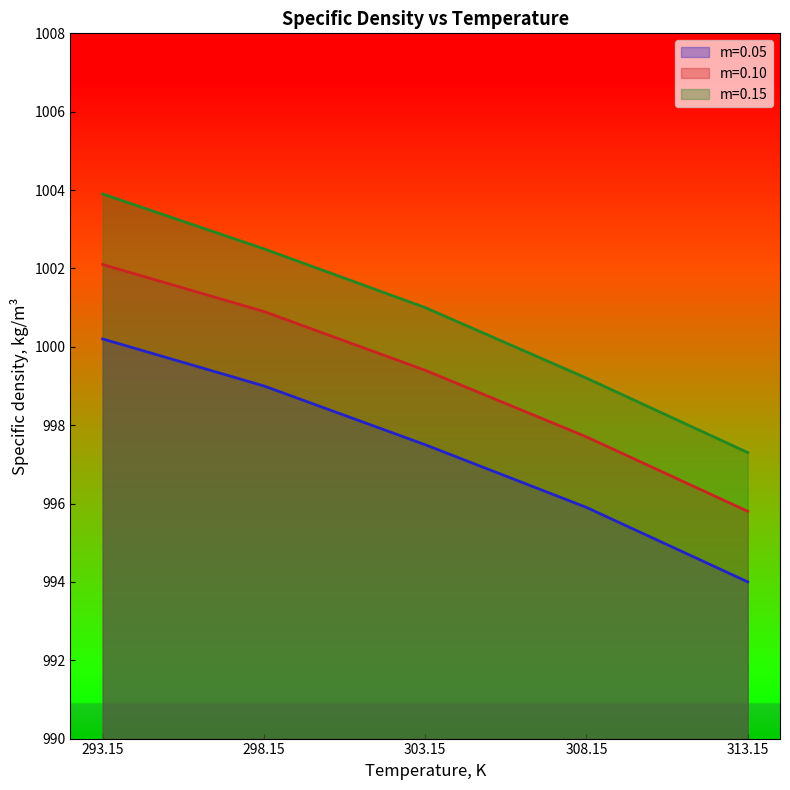

True or false: m=0.05 and m=0.10 cross at least once.

False